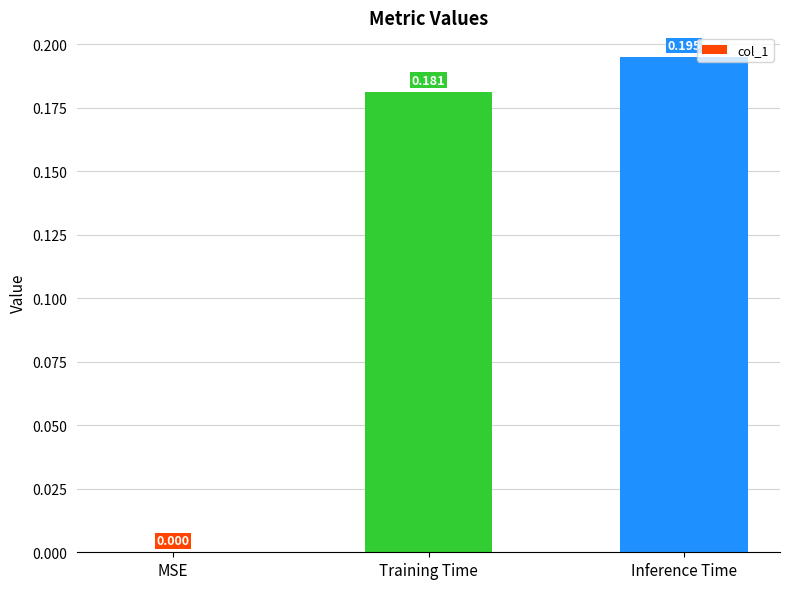

Where is the data nearest to the value 0?

MSE